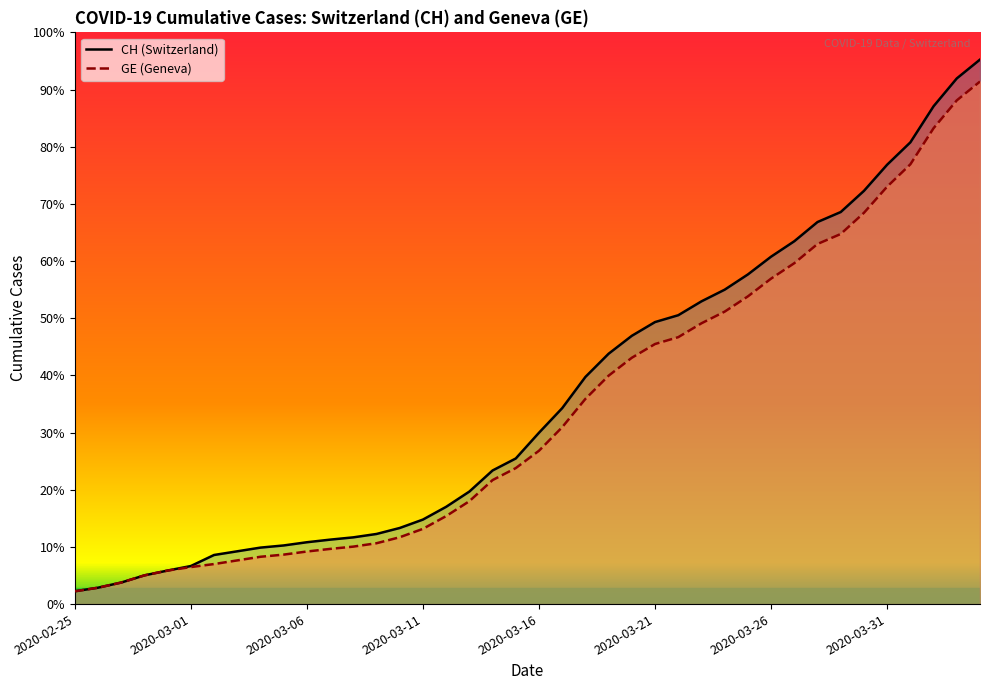

What is the difference between the second highest and minimum values in the GE series?

14358